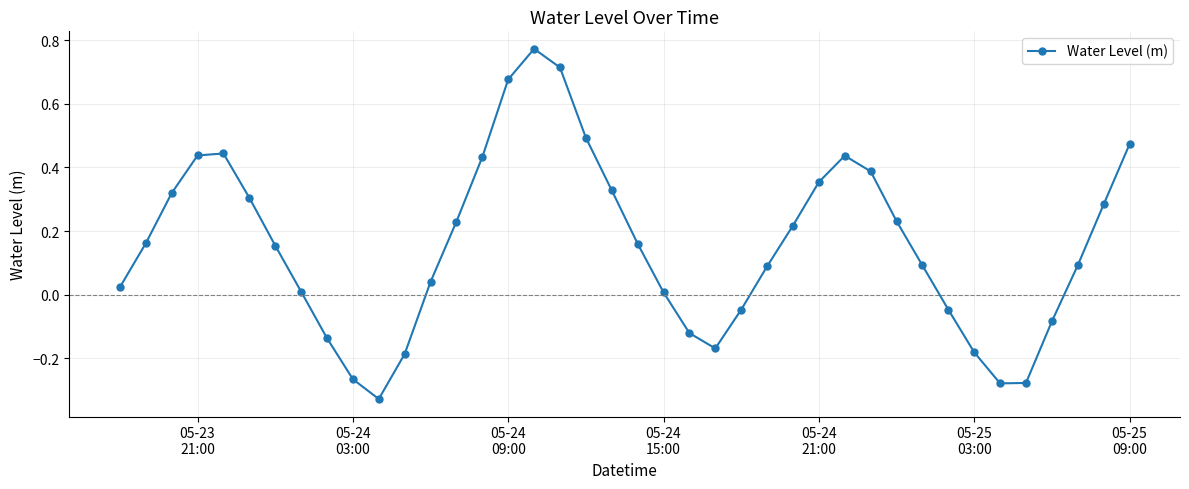

What is the difference between the second highest and minimum values?

1.0